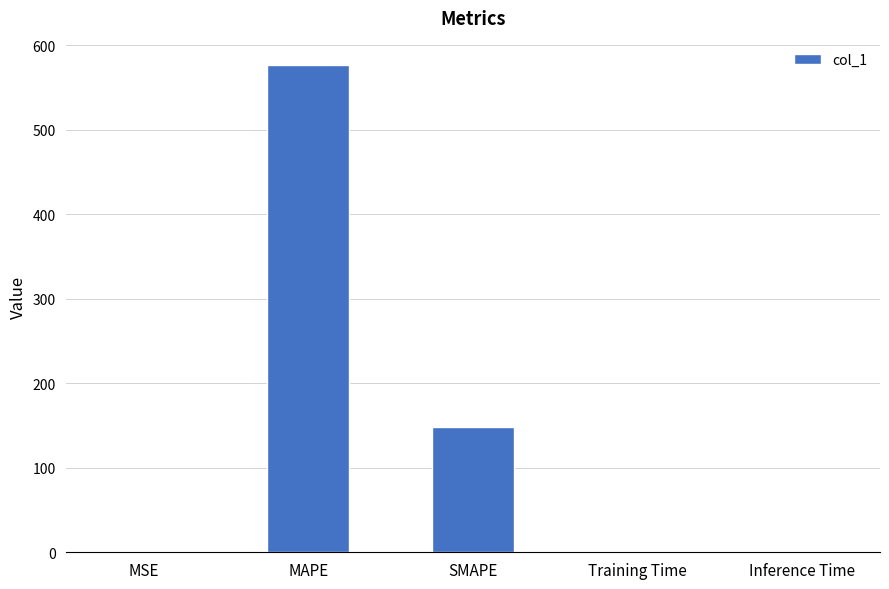

What is the maximum value shown in the chart?

576.5